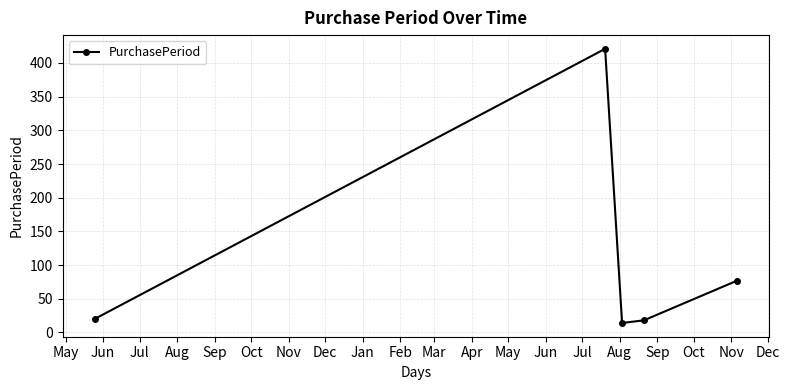

What is the value of the 1st point from the left?

20